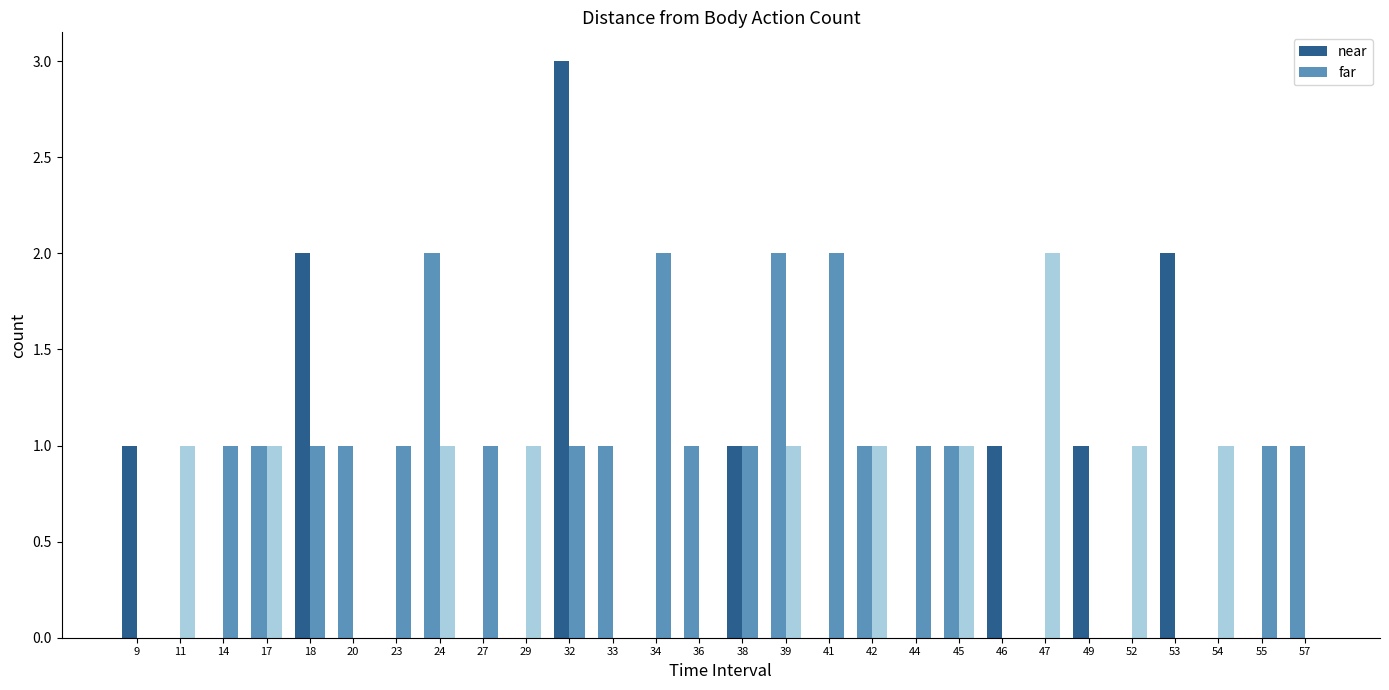

How many groups of bars are there?

28